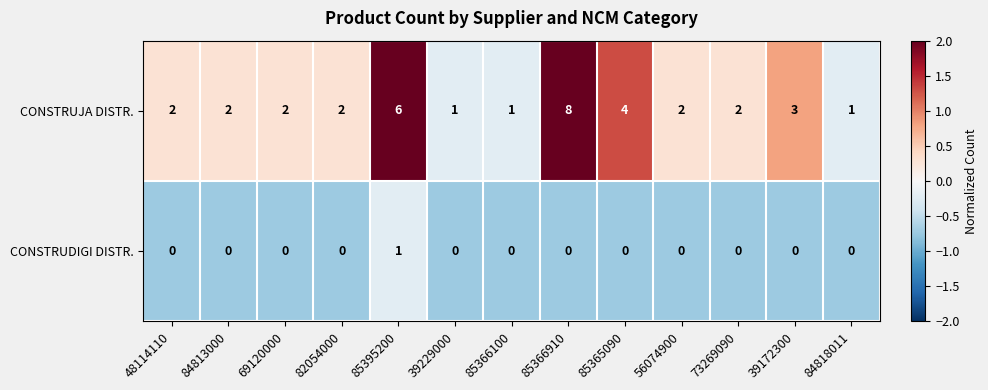

Count the number of categories in the chart.

13